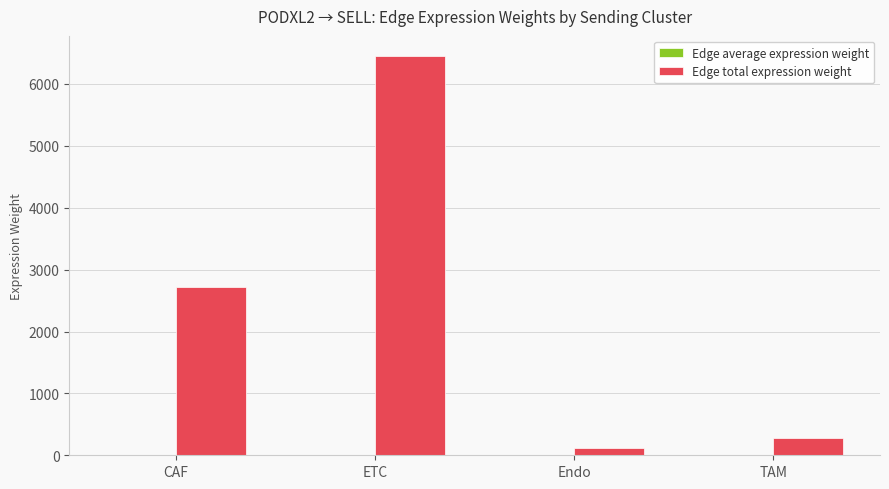

What is the total value across all series at TAM?

286.4